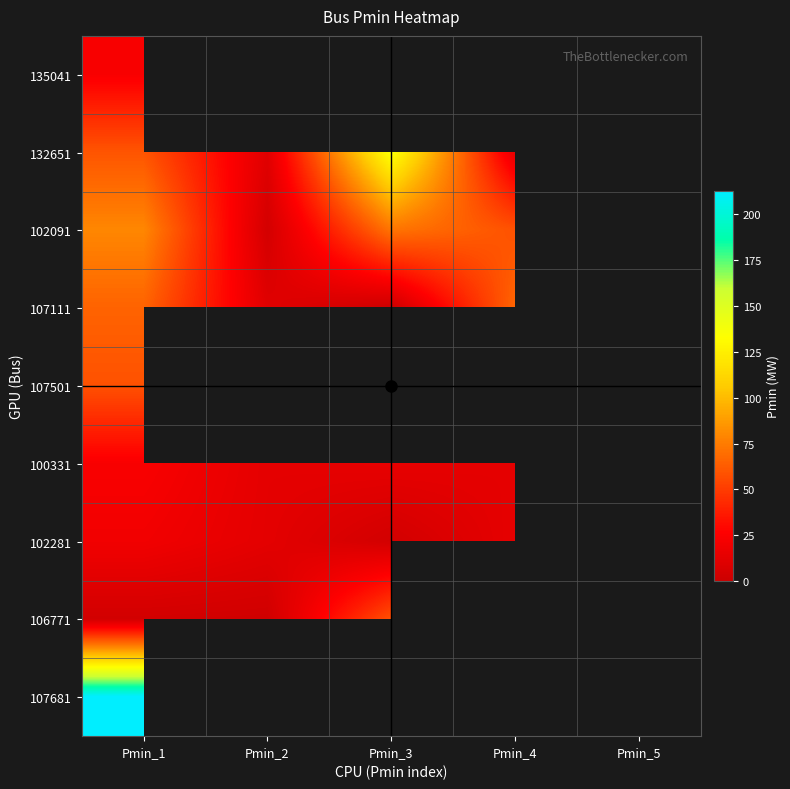

Is it true that 102091 equals 2.9 at Pmin_2?

False